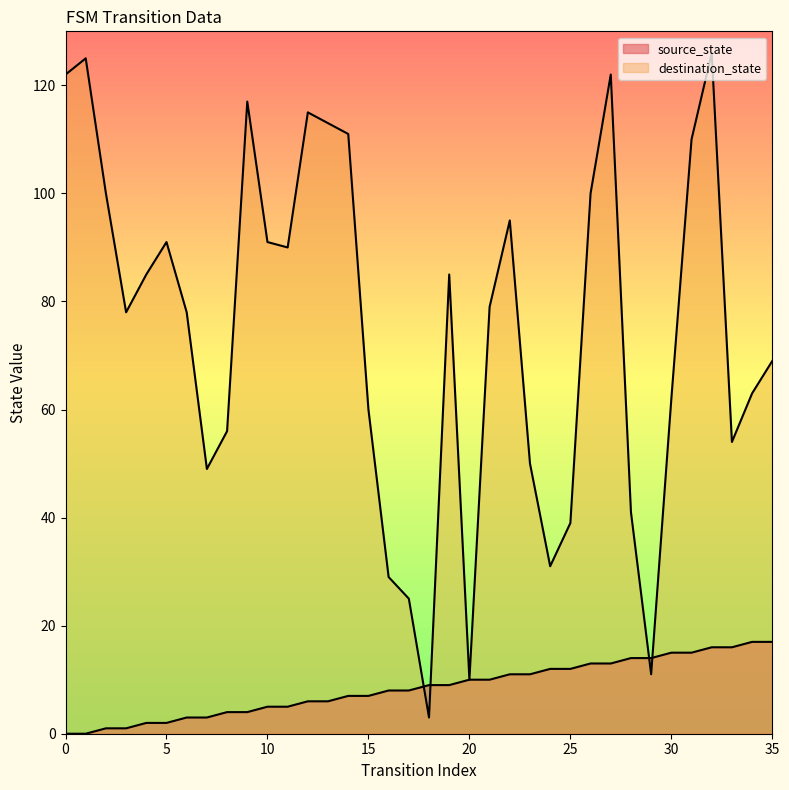

Rank the series by their average value, from highest to lowest.

destination_state, source_state